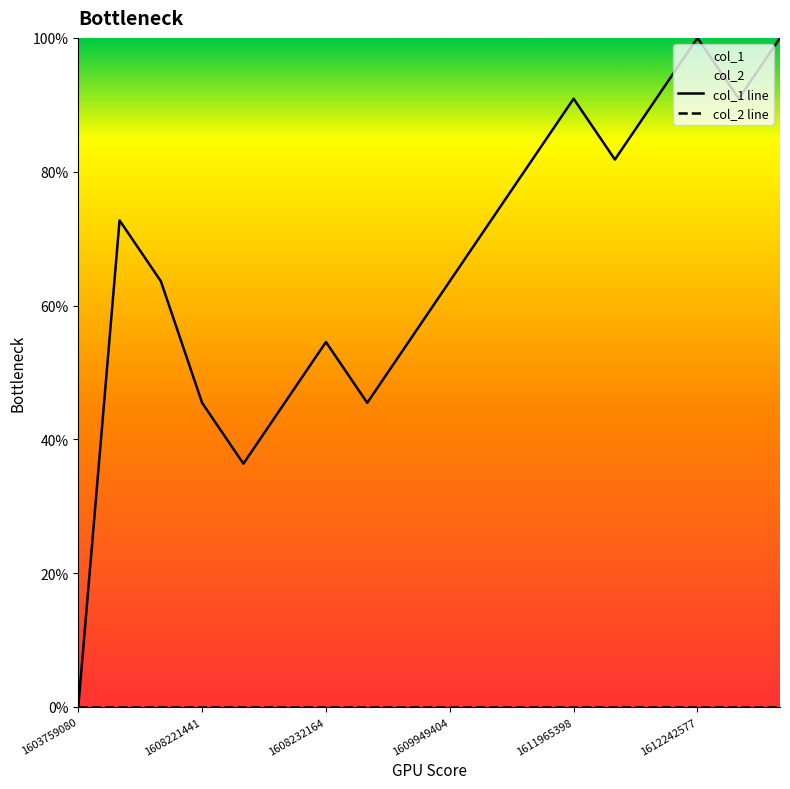

Which category has the lowest value in the col_2 line series?

1603759080